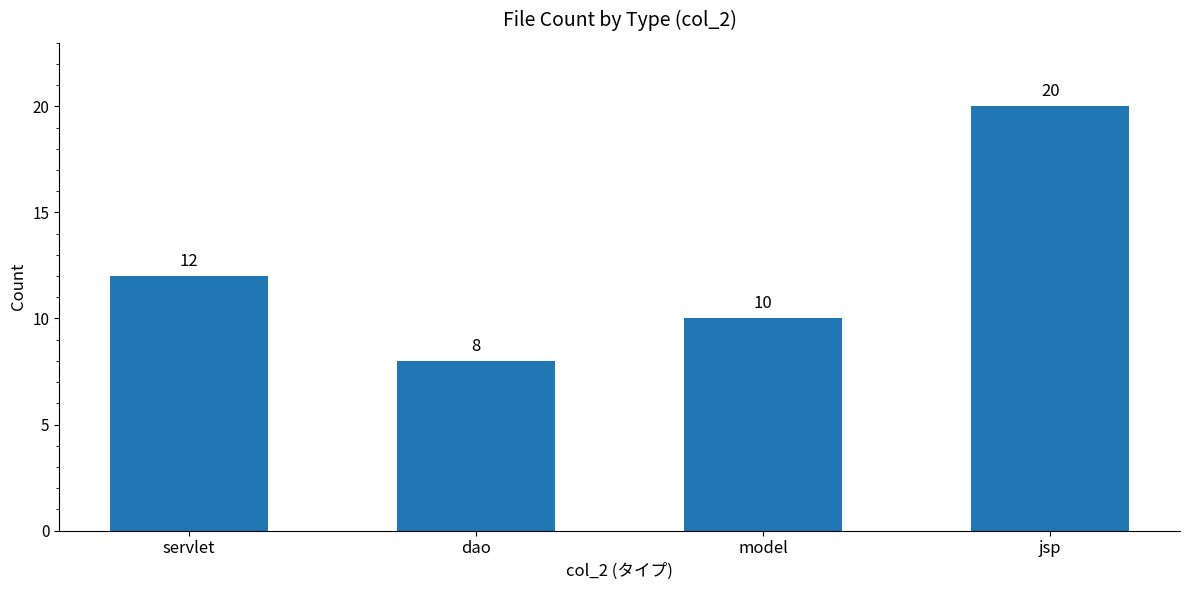

How many data points does each series have?

4